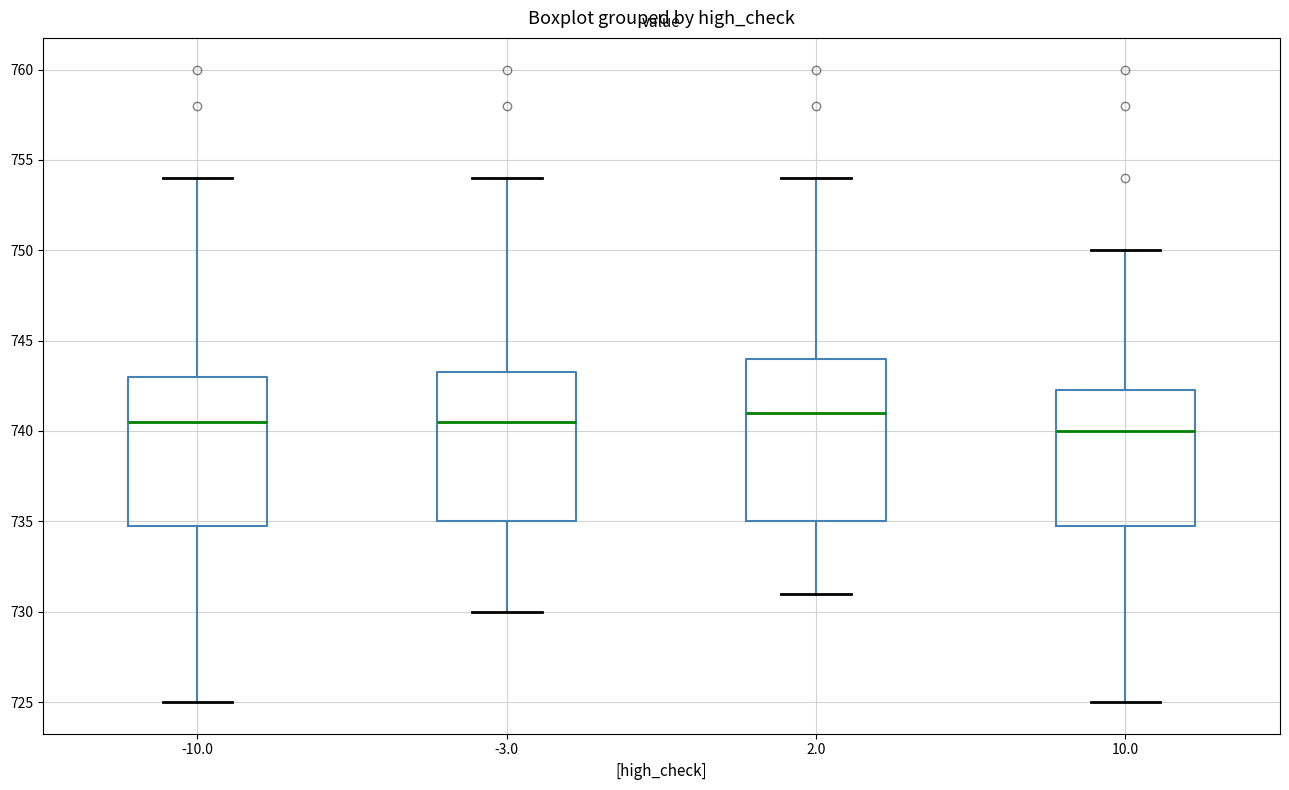

Reading left to right, transcribe this box plot: for each box, give where its median line is, the range the box spans, and where its two whiskers end, as read against the y-axis. The values are not printed on the chart, so give them approximately, as read against the axis.

-10.0: median 740.5, box 735.0 to 743.0, whiskers 725.0 to 754.0
-3.0: median 740.5, box 735.0 to 743.5, whiskers 730.0 to 754.0
2.0: median 741.0, box 735.0 to 744.0, whiskers 731.0 to 754.0
10.0: median 740.0, box 735.0 to 742.5, whiskers 725.0 to 750.0